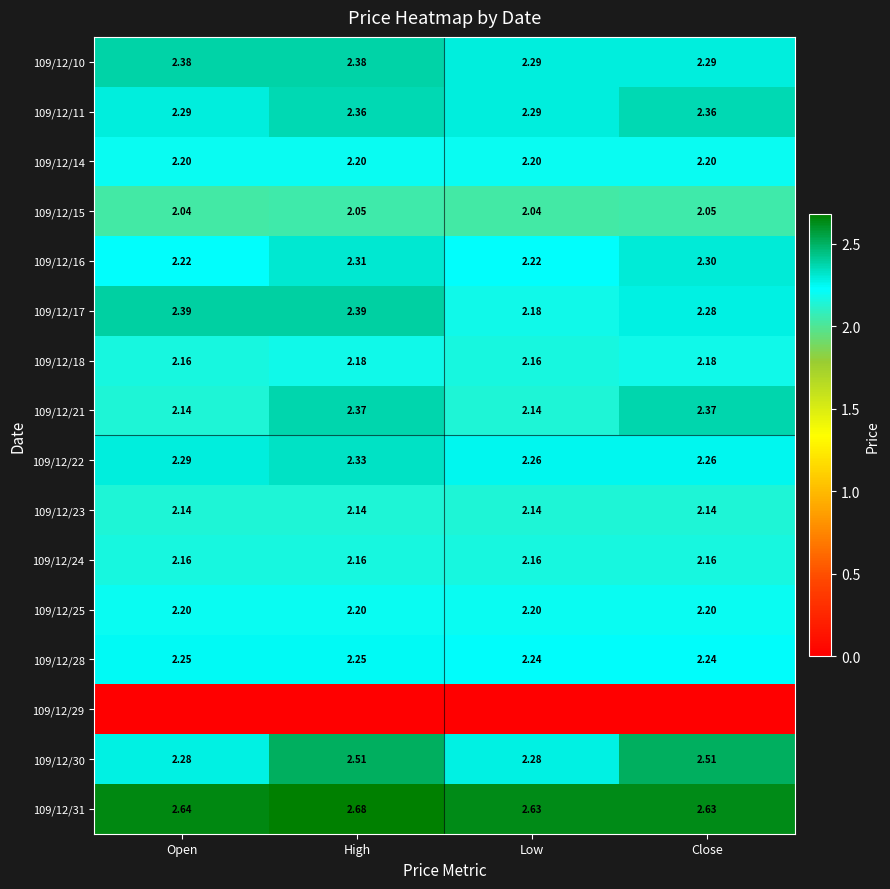

True or false: 109/12/11 has a value of 2.4 at Close.

True